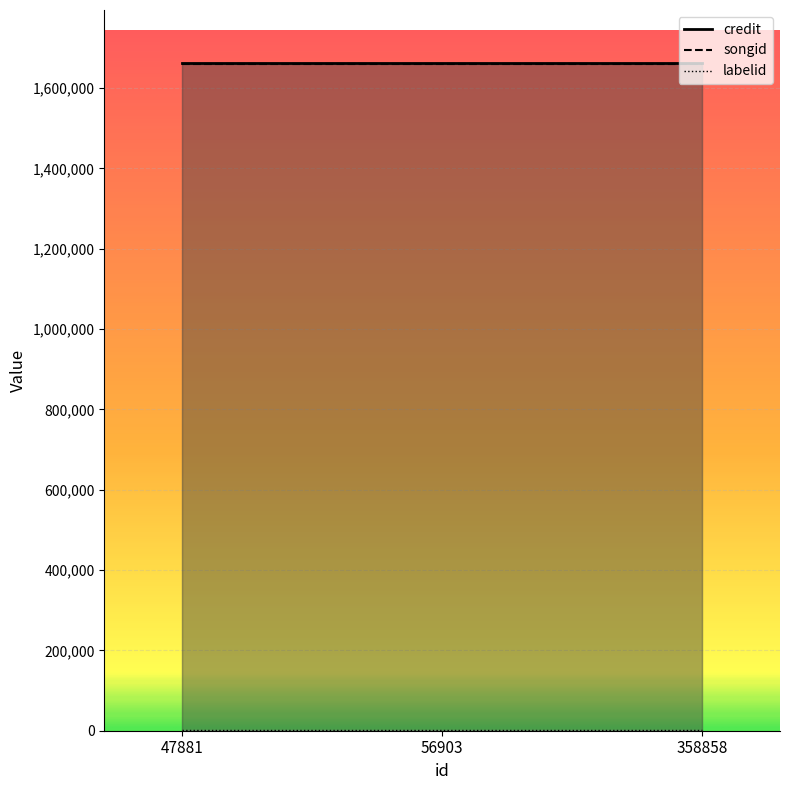

How many categories are shown in the chart?

3